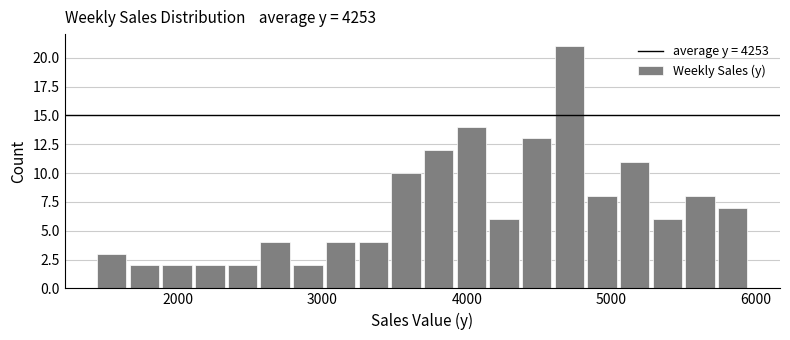

Around what value on the x-axis is the tallest bar? Give the approximate position of its centre, as read against the axis.

4700